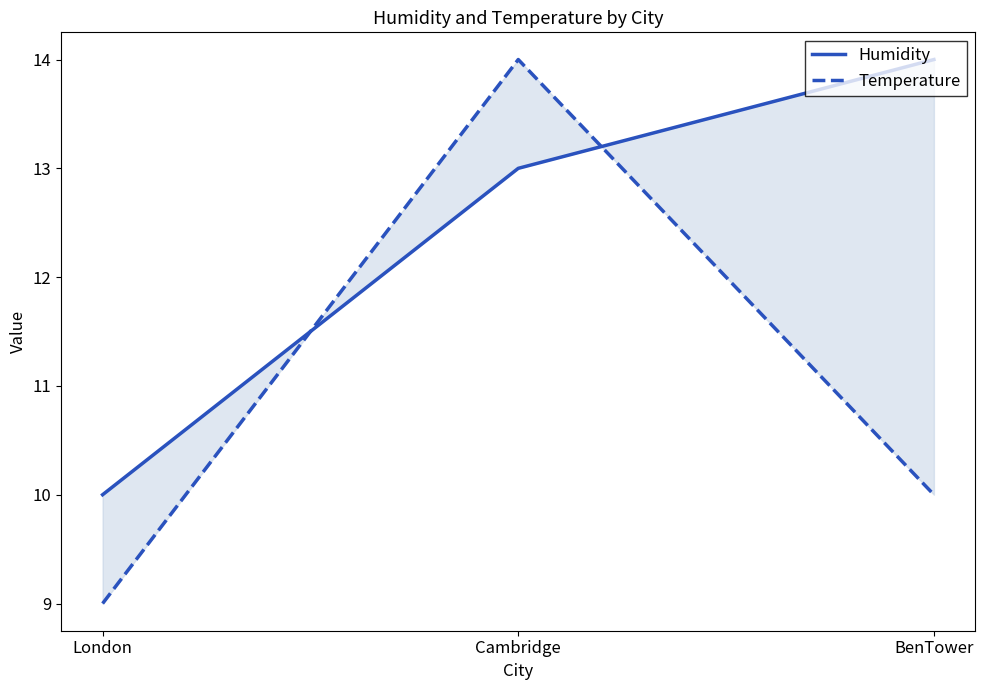

How many categories are shown in the chart?

3